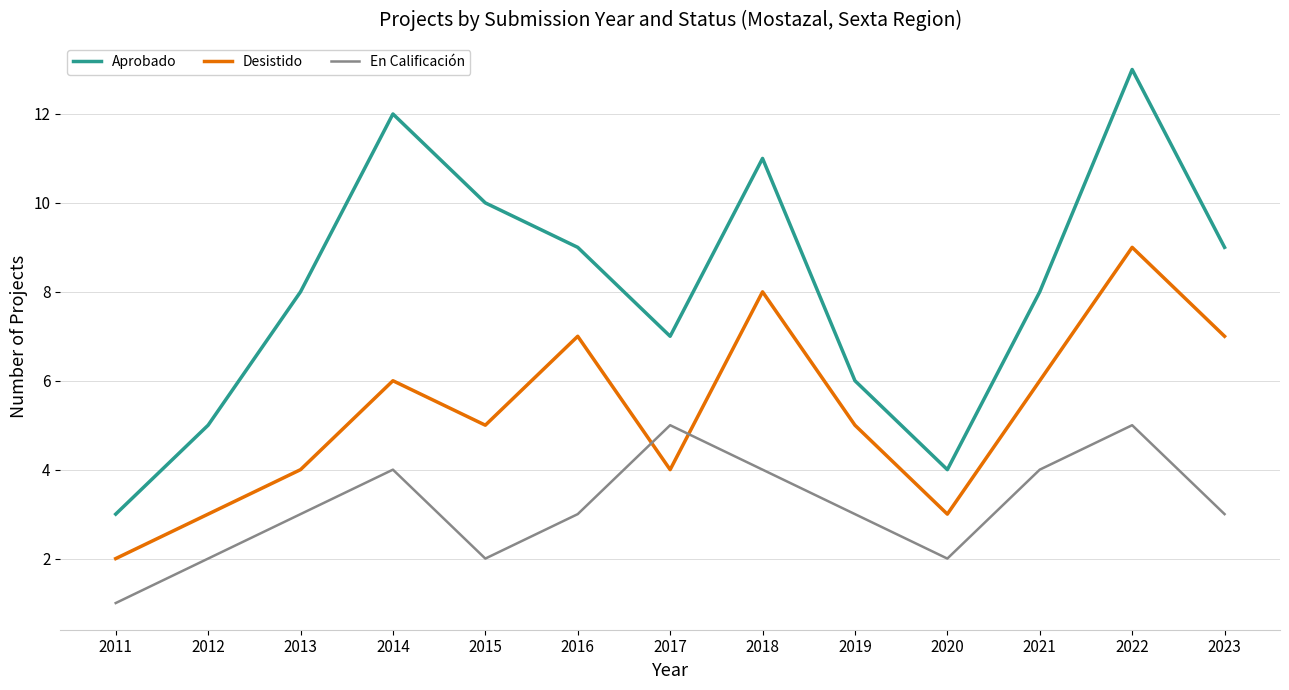

The value of Desistido at 2015 is 5. True or false?

True